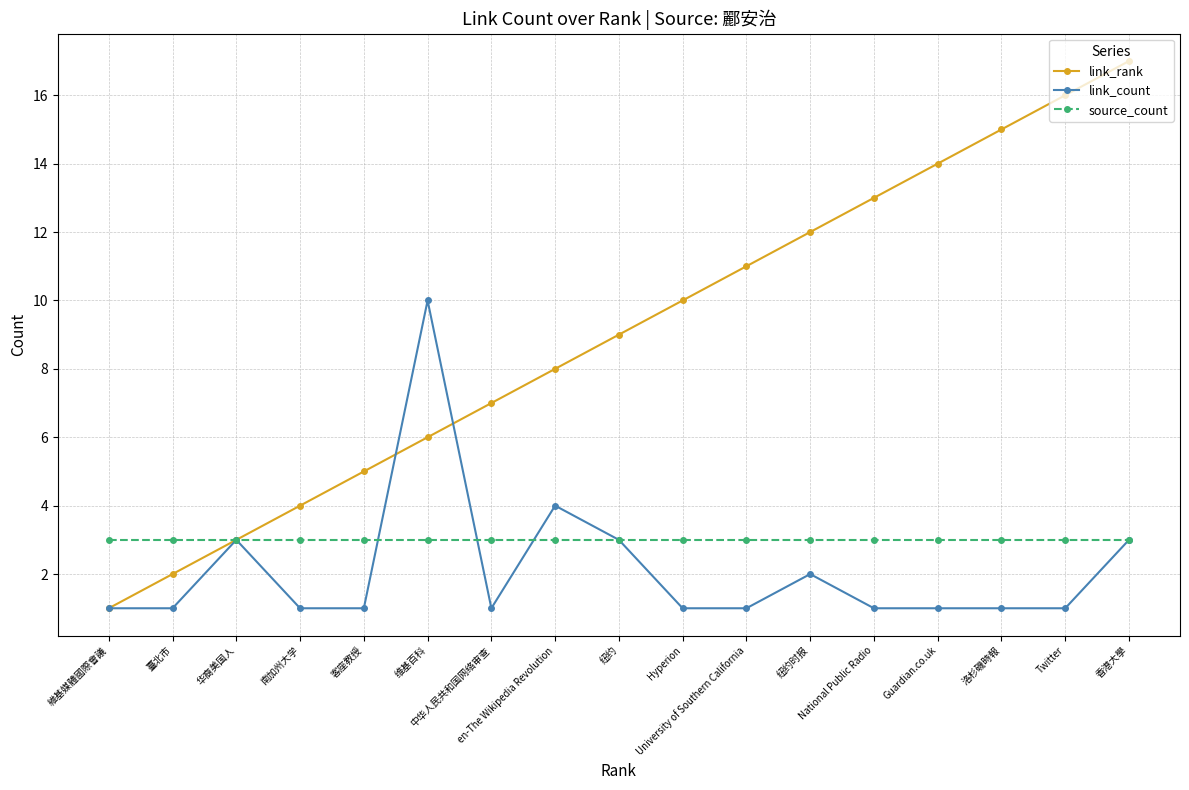

What is the label of the 13th point from the left?

National Public Radio